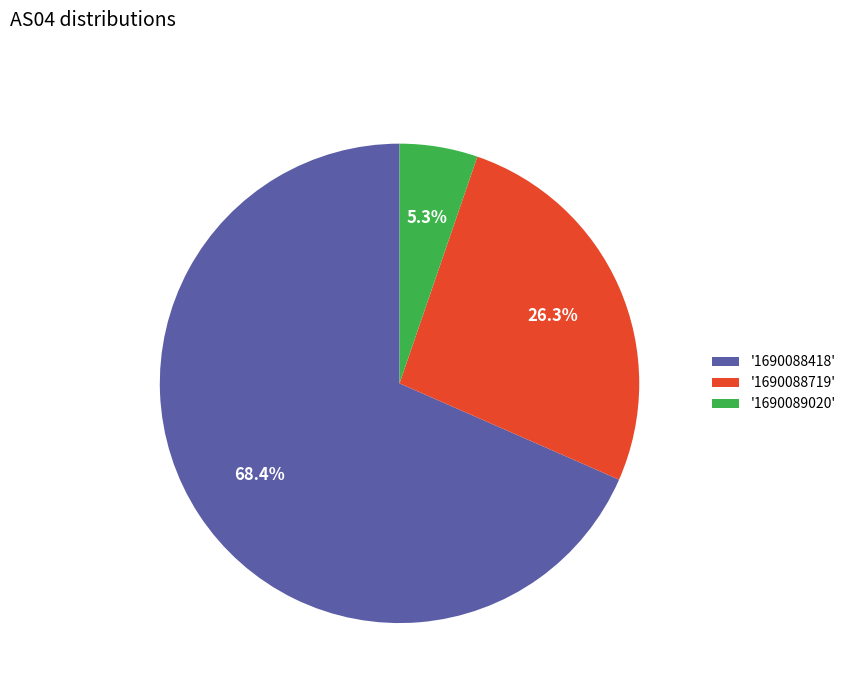

Does any single category account for the majority?

Yes